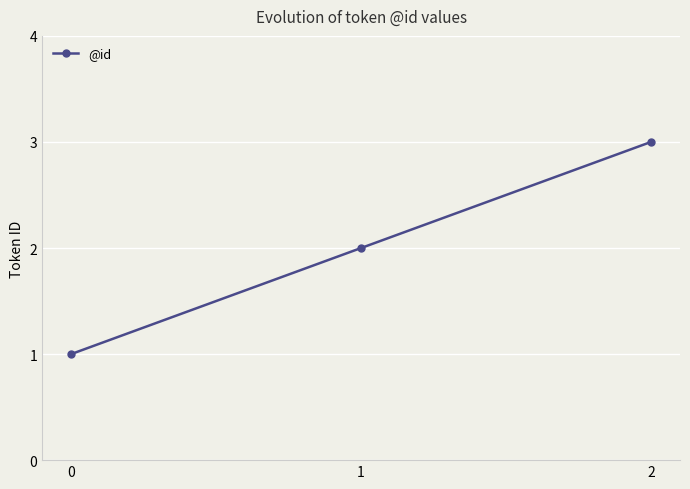

How many data points are less than 2?

1